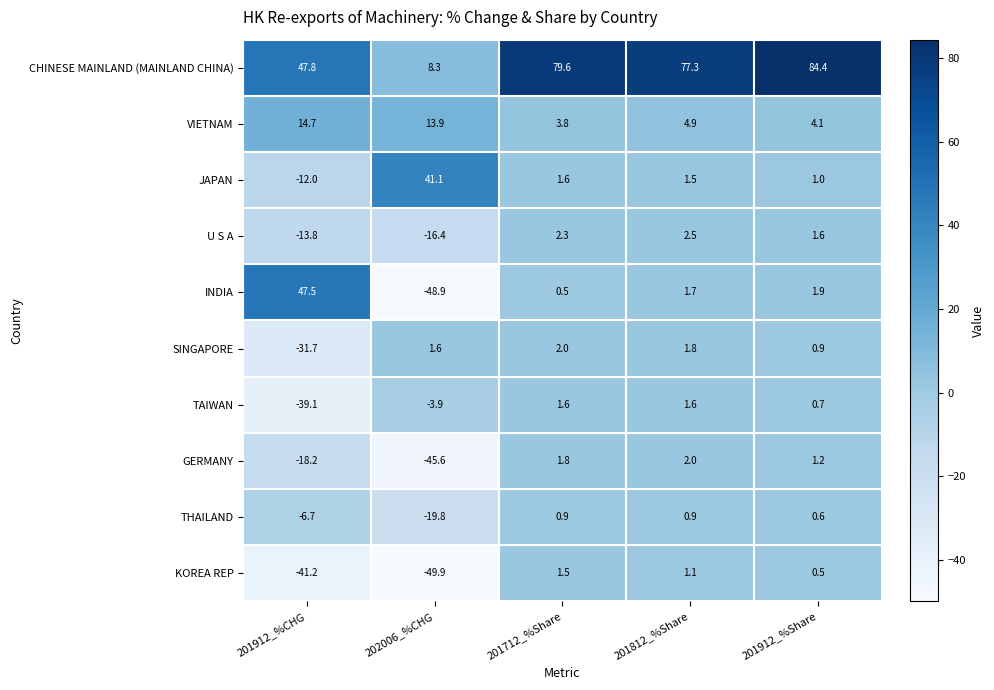

Which series changed the most between 202006_%CHG and 201712_%Share?

CHINESE MAINLAND (MAINLAND CHINA)